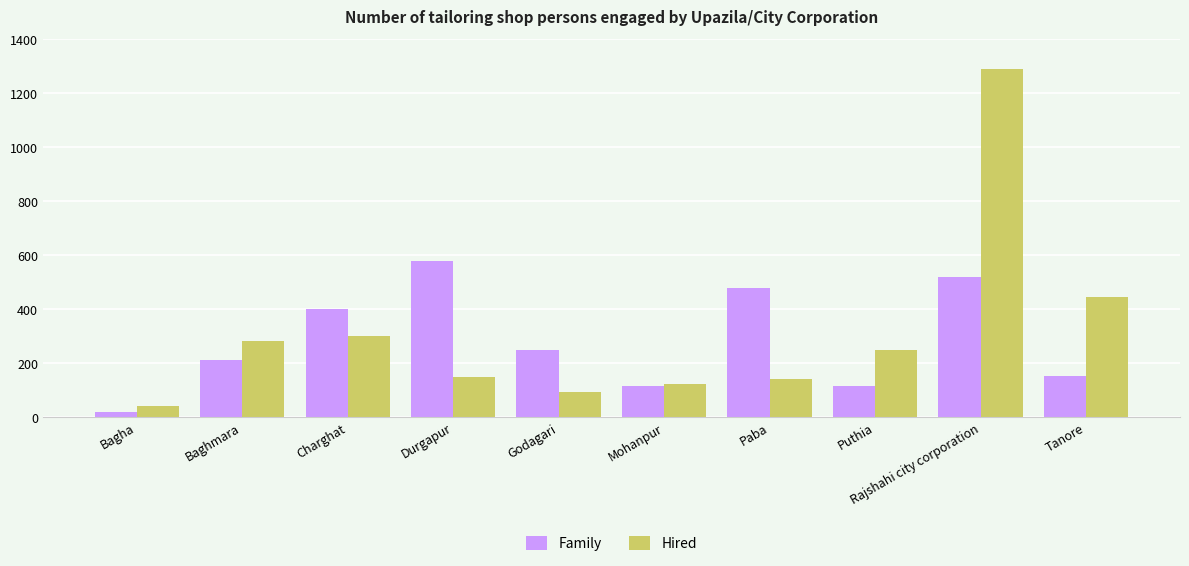

What is the smallest value displayed?

20